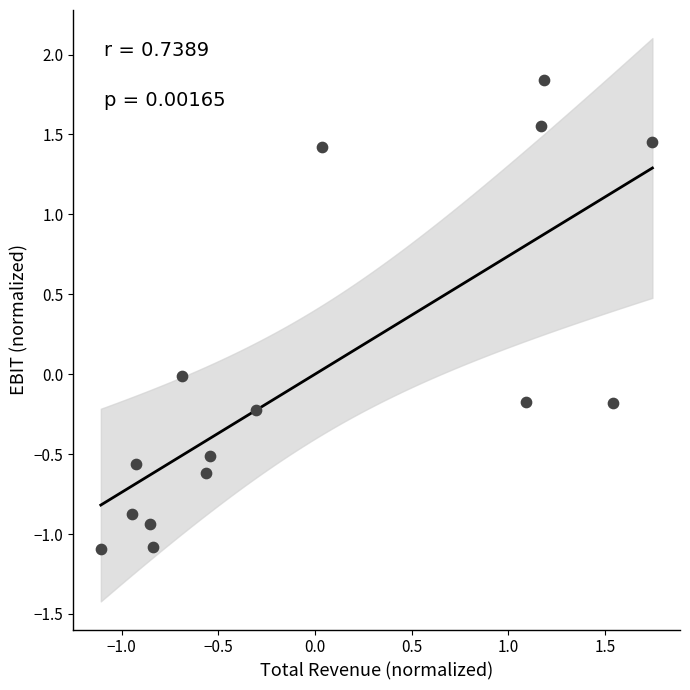

What is the range of X values (max minus min)?

2.9